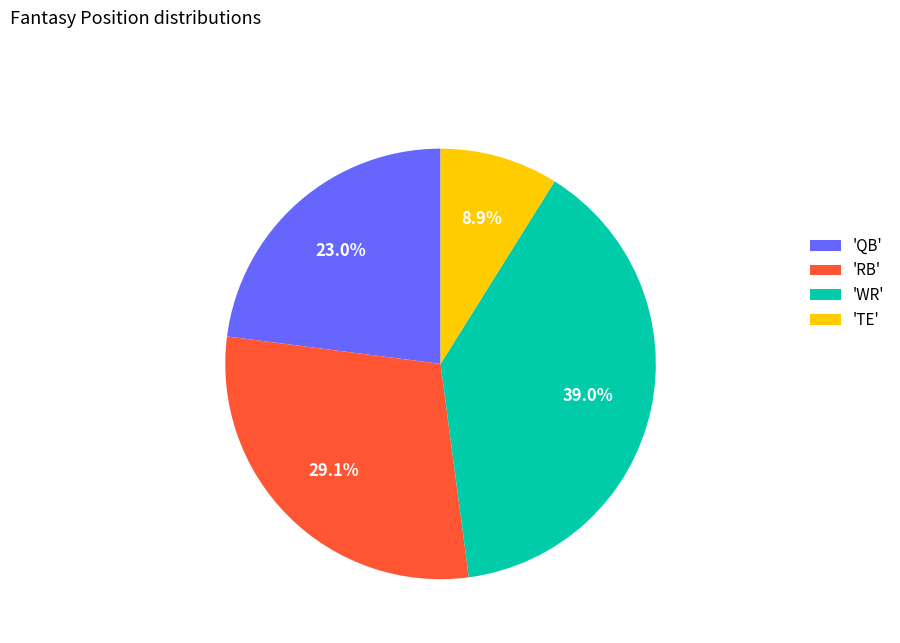

Does 'RB' account for over 50% of the chart?

No